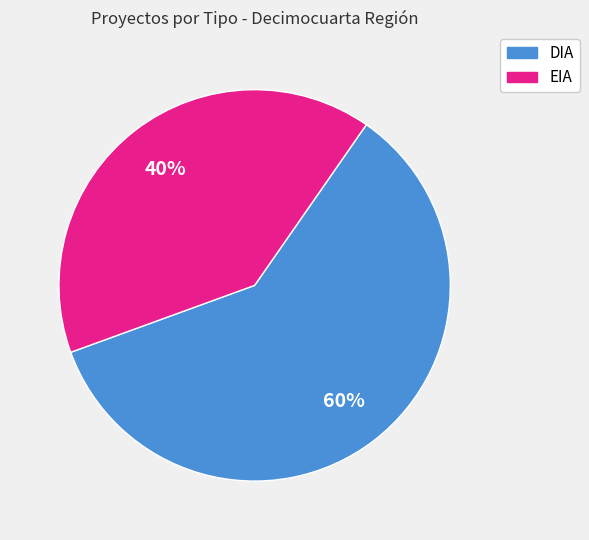

Approximately how many times larger is the value at DIA compared to EIA?

1.5